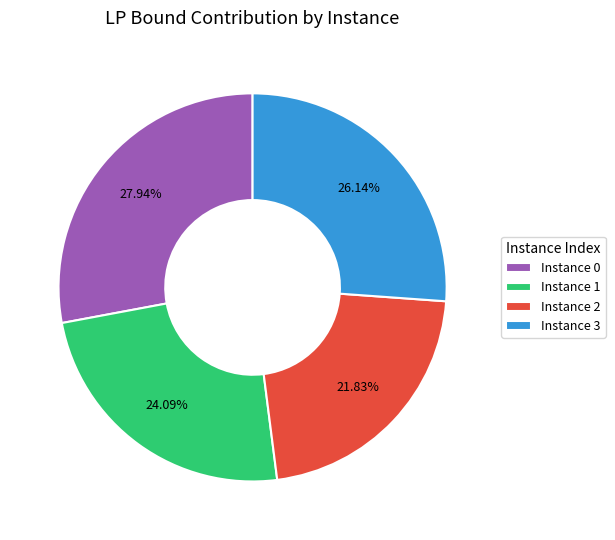

Does Instance 3 account for over 50% of the chart?

No